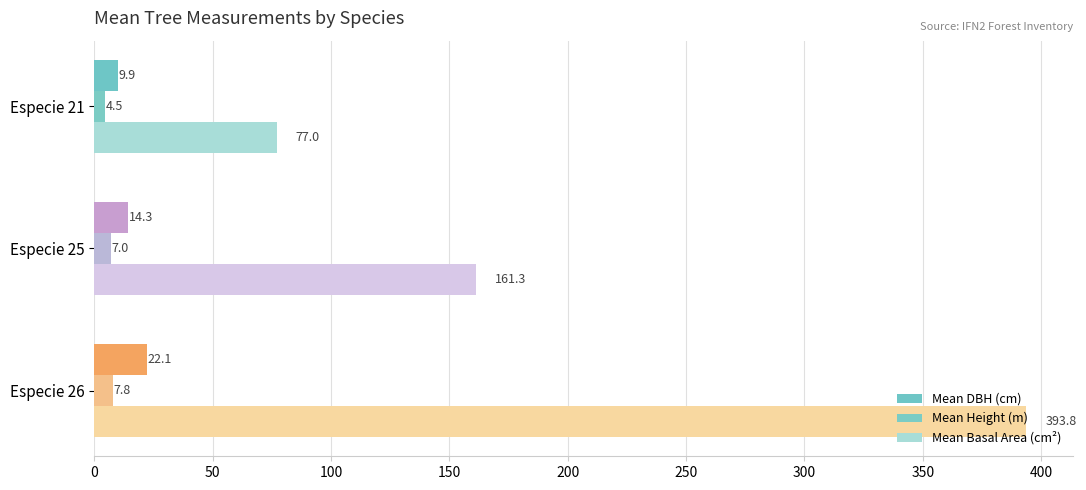

How many data points in Mean Height (m) are above 7?

2